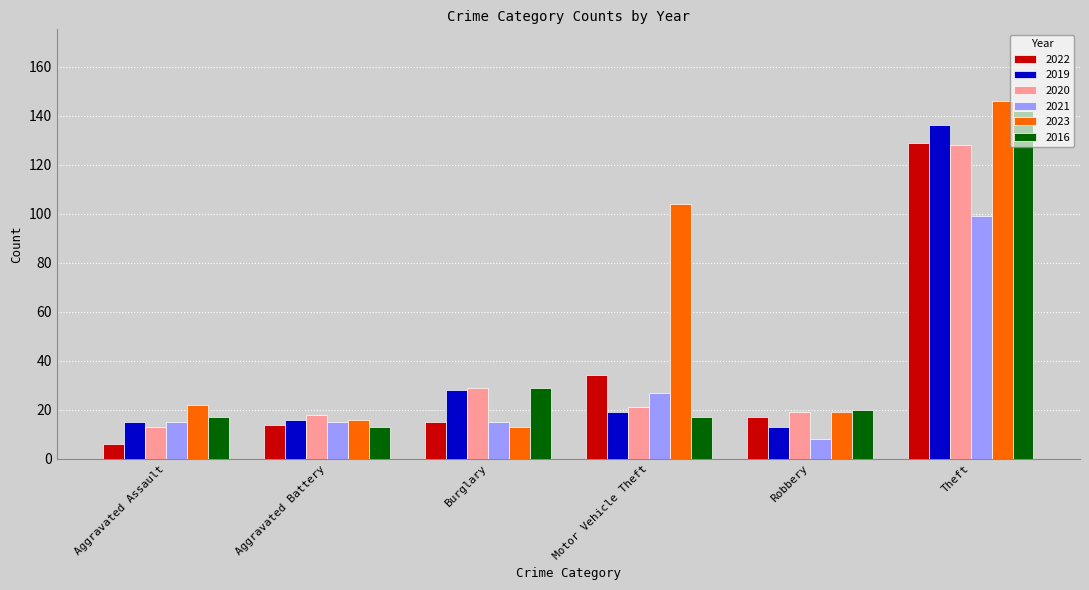

Which category has the lowest value across all series?

Aggravated Assault